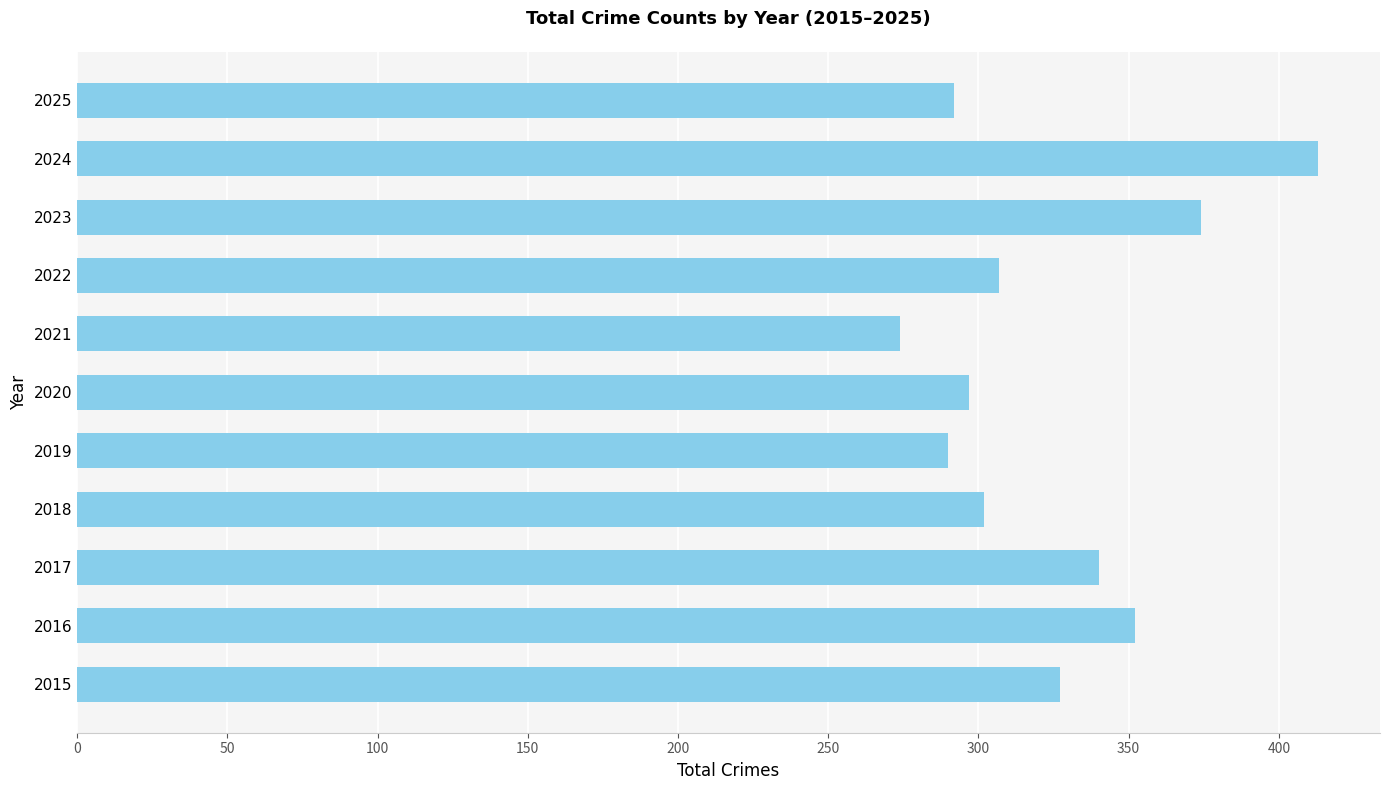

What is the sum of all values?

3568